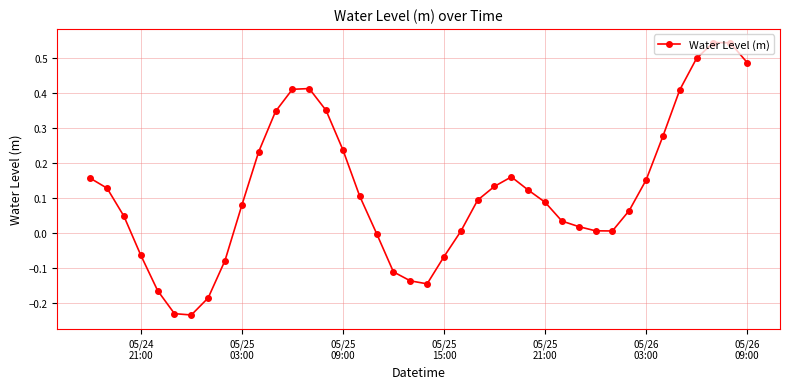

What is the difference between the second highest and second lowest values?

0.8